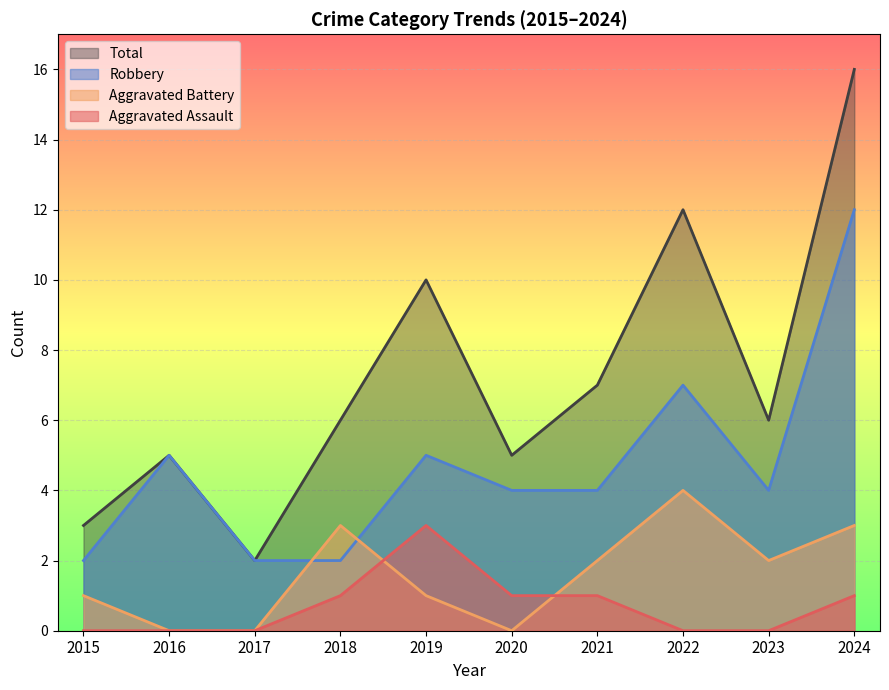

At 2018, list the series in order from largest to smallest.

Total, Aggravated Battery, Robbery, Aggravated Assault